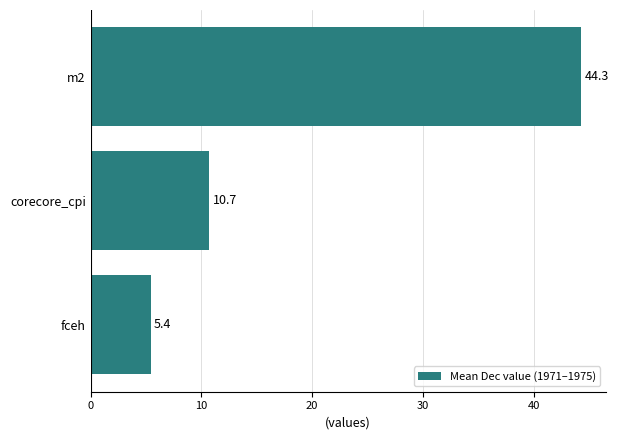

What is the average value?

20.1